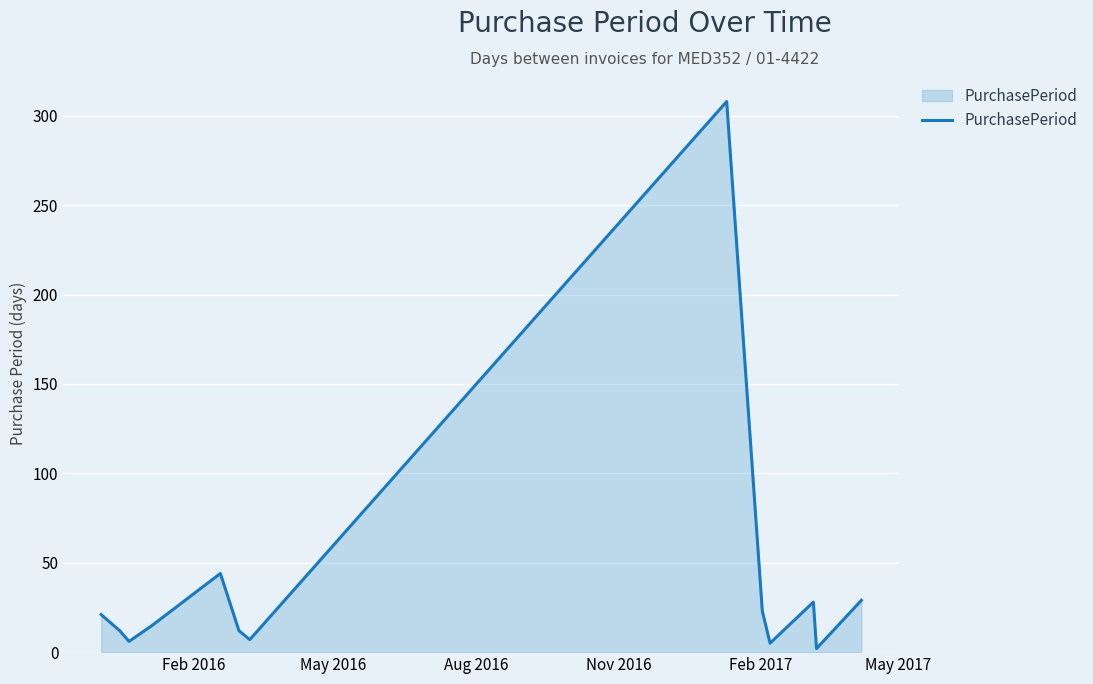

What is the greatest value displayed?

308